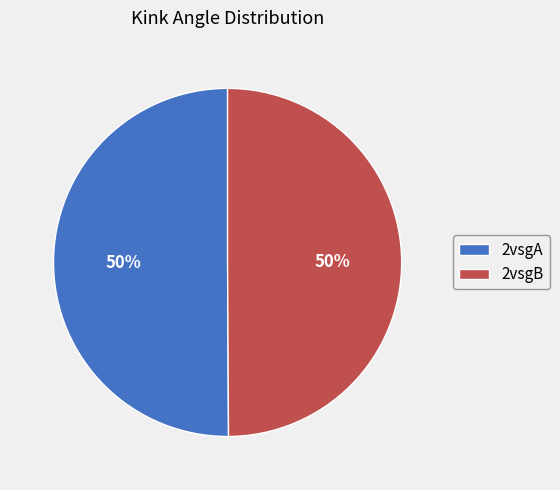

What percentage is the 2vsgB slice, to the nearest percent?

50%